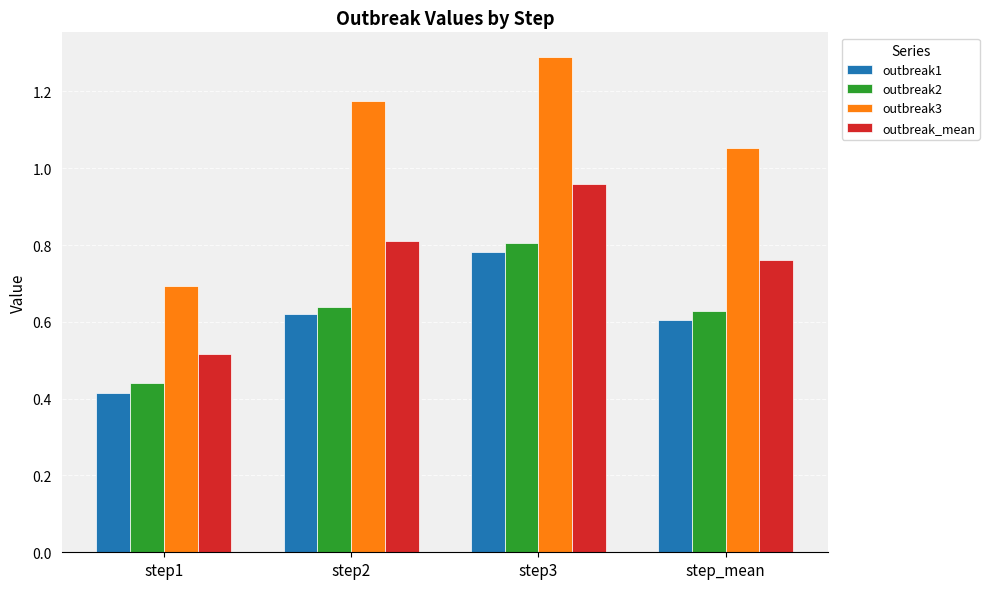

How many categories are shown in the chart?

4